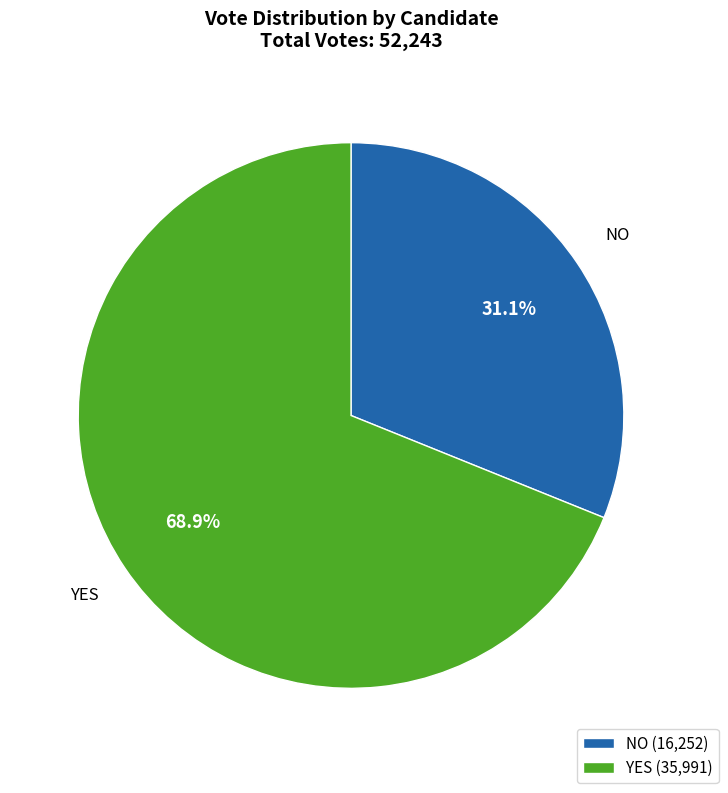

Rank the categories by value from lowest to highest.

NO (16,252), YES (35,991)